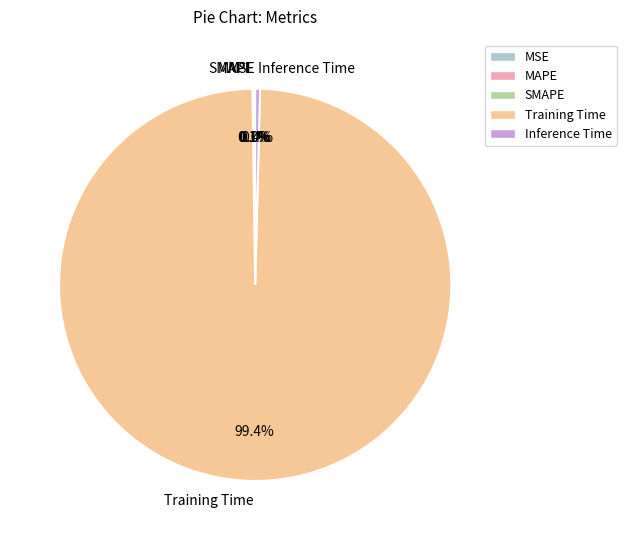

Which category has the biggest portion of the pie?

Training Time